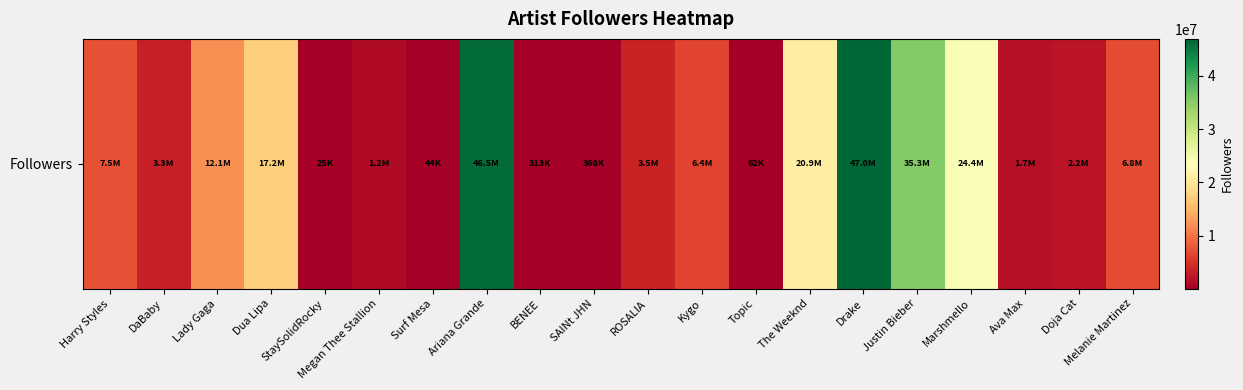

What is the approximate value at SAINt JHN, to the nearest 100?

368300